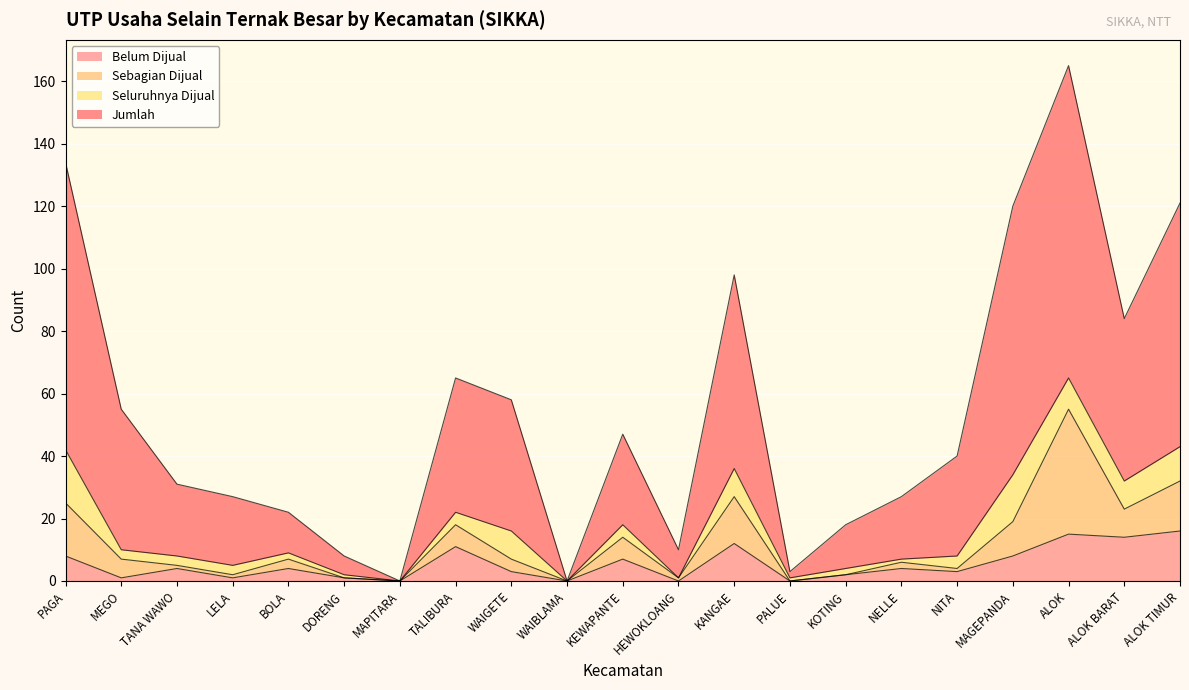

What is the greatest value displayed?

165